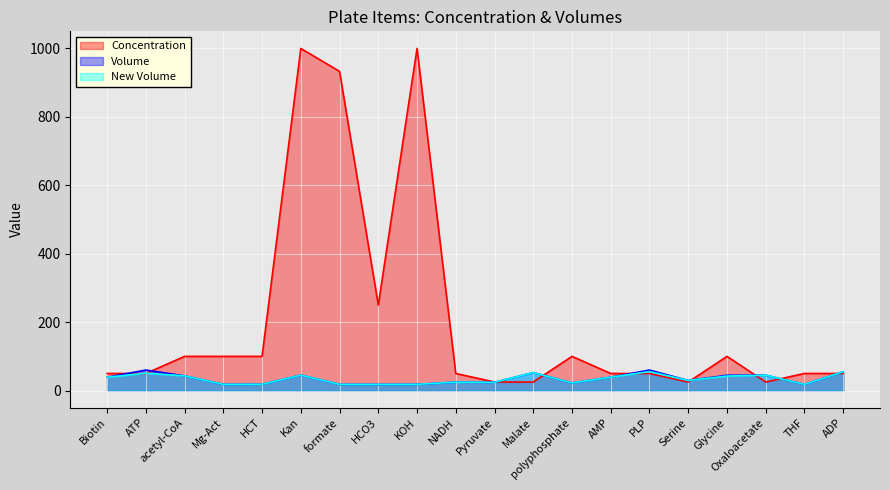

Which series has the widest spread of values?

Concentration